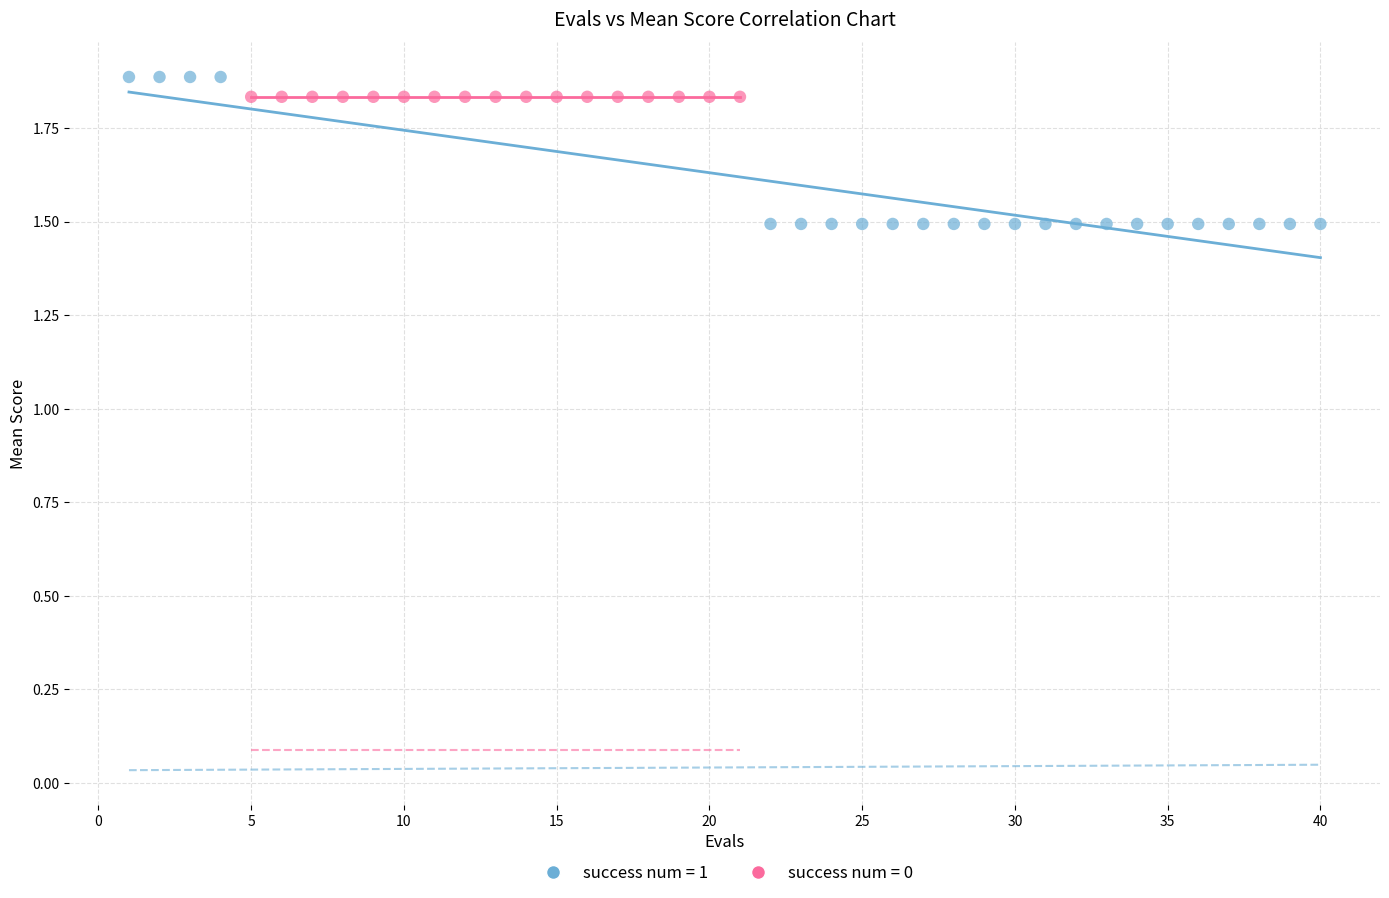

What are all the series names shown in the legend?

success num = 1, success num = 0